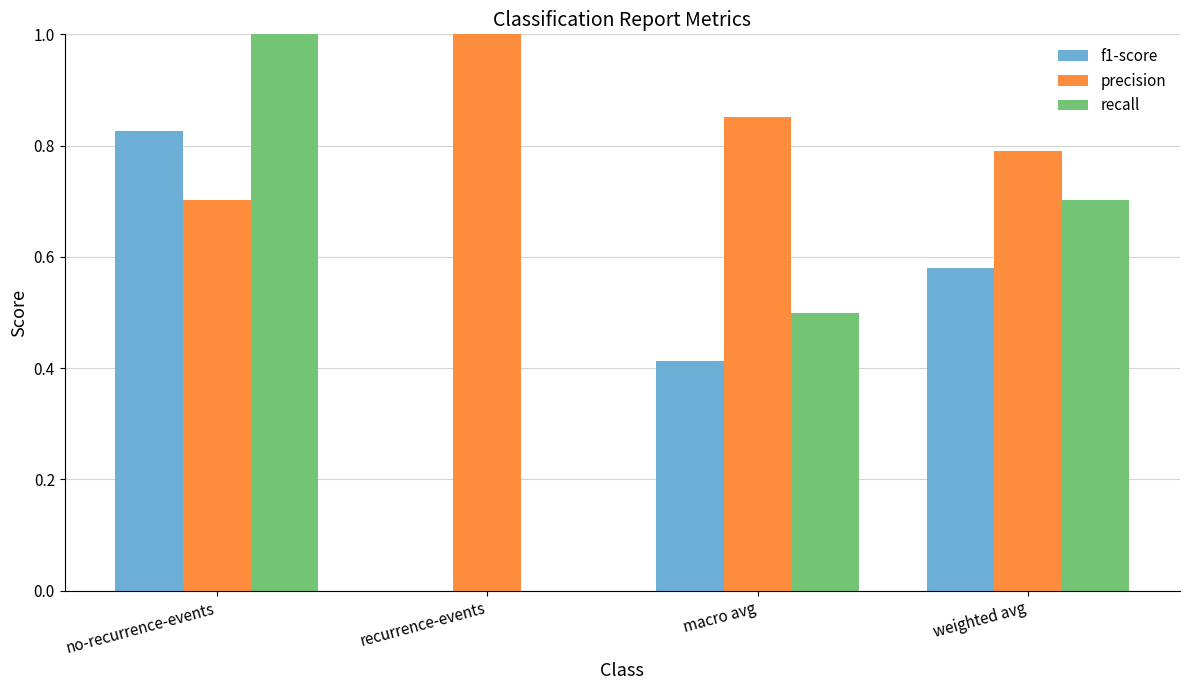

Is it true that recall equals -0.6 at recurrence-events?

False